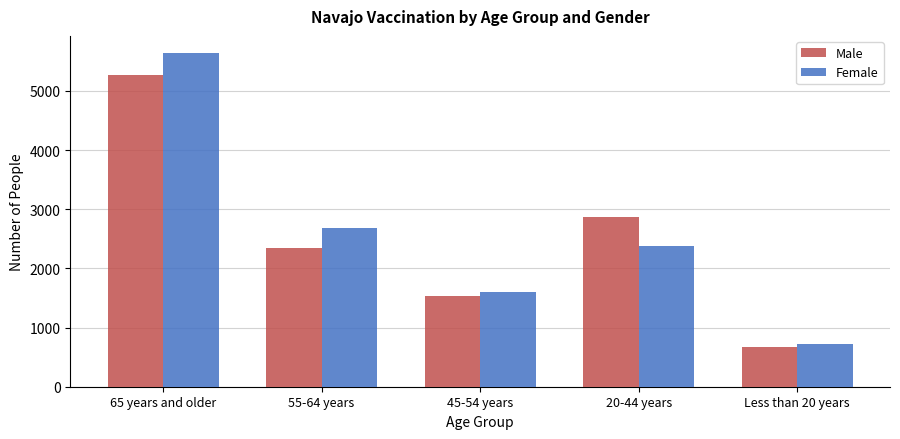

The Male series shows 665 at Less than 20 years. True or false?

True